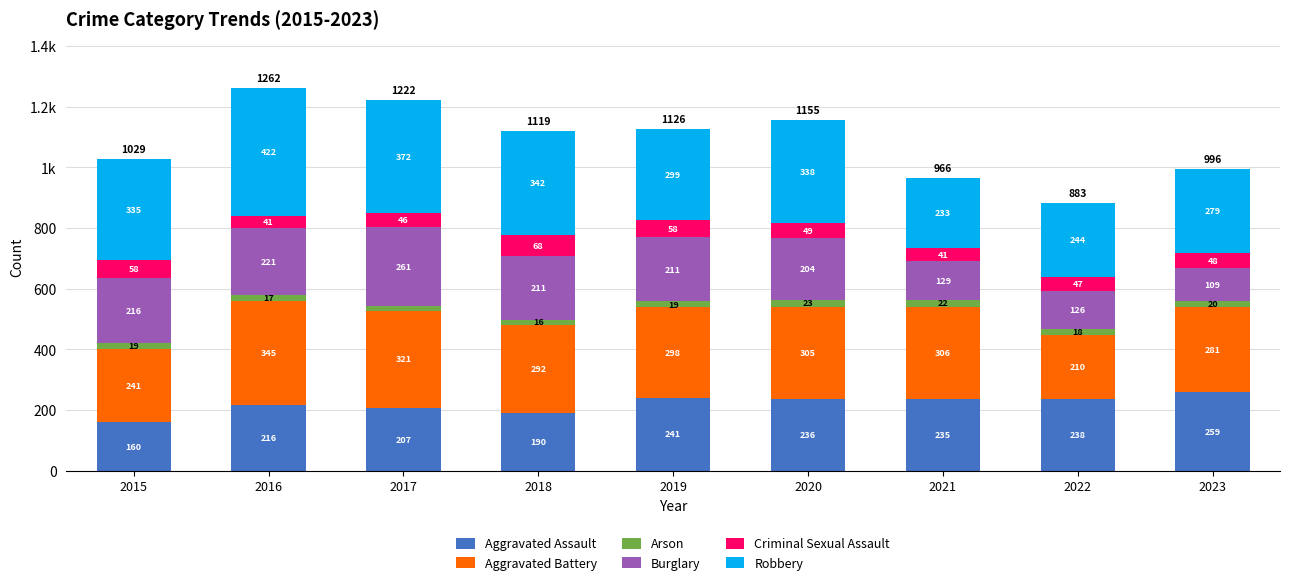

The Arson series shows 28 at 2019. True or false?

False